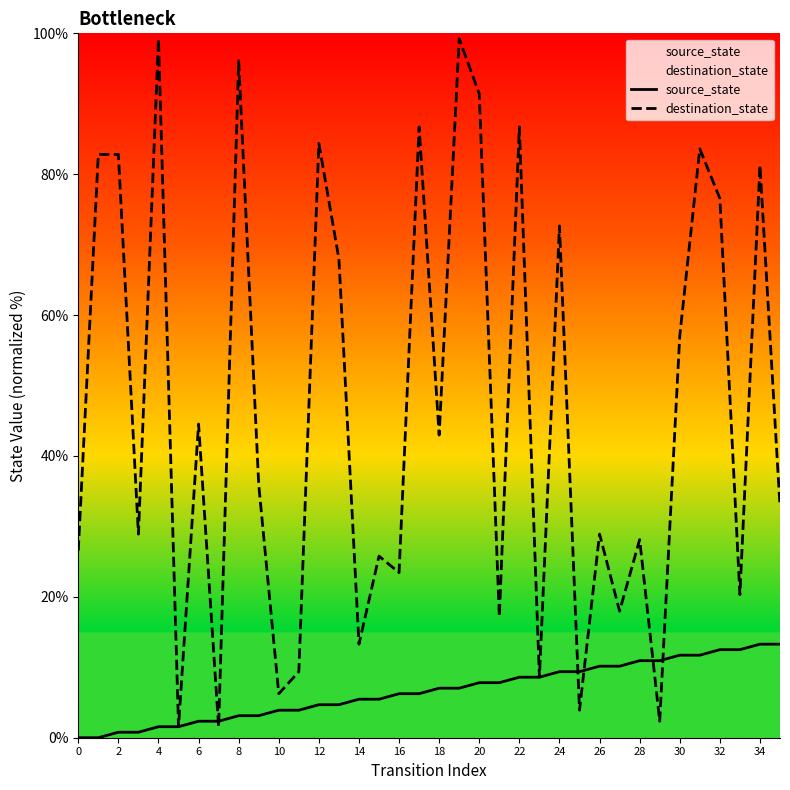

Is it true that destination_state equals 31.3 at 8?

False